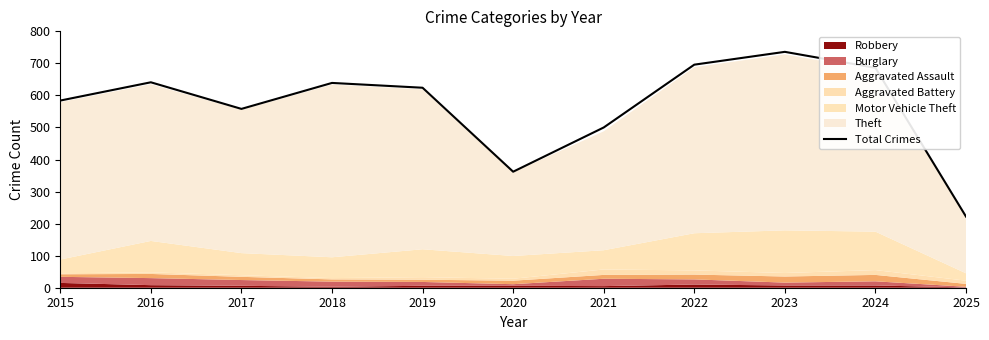

Does the chart display data point markers on the line(s)?

No